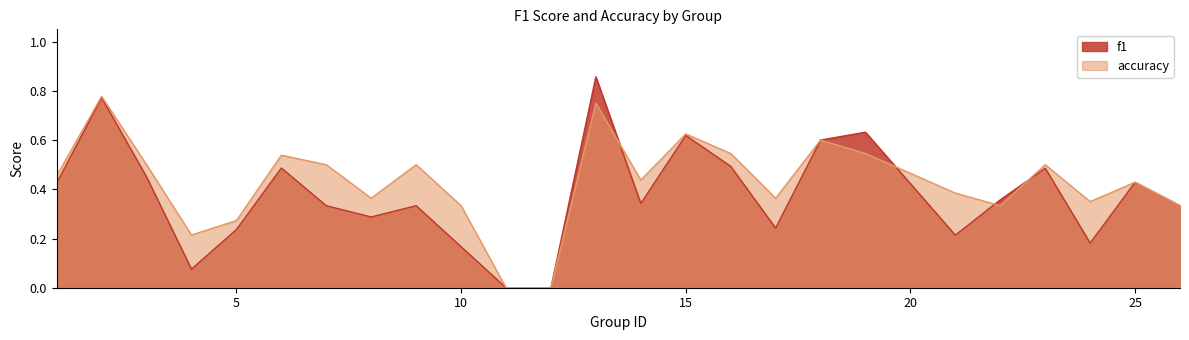

What is the difference between the maximum and minimum values in the accuracy series?

0.8